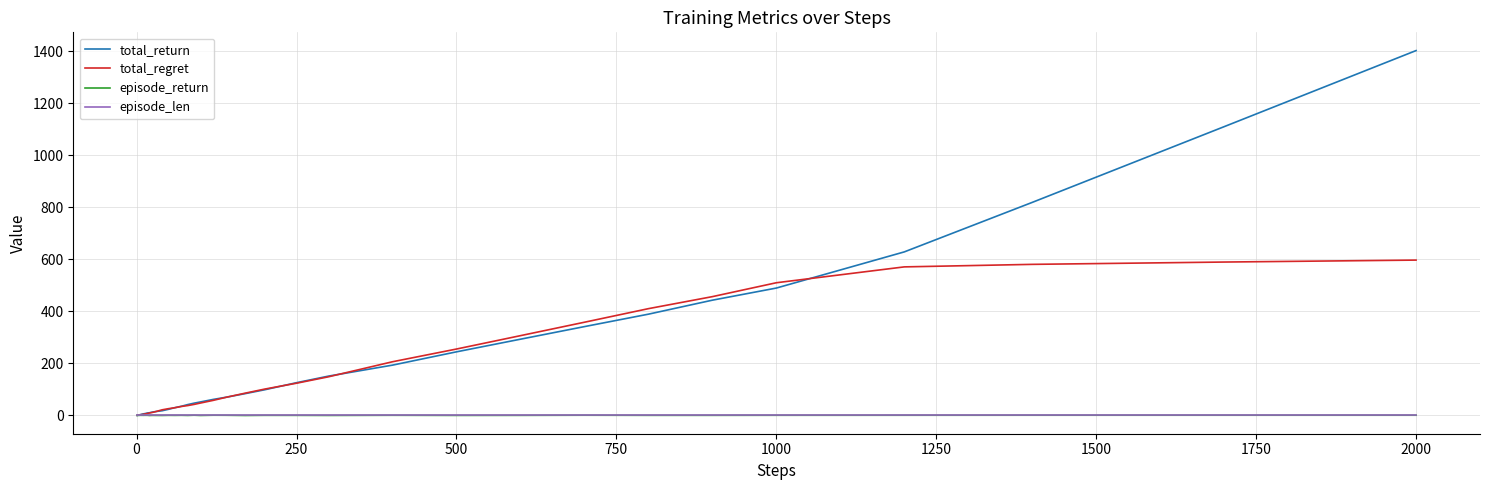

Which series has the widest spread of values?

total_return